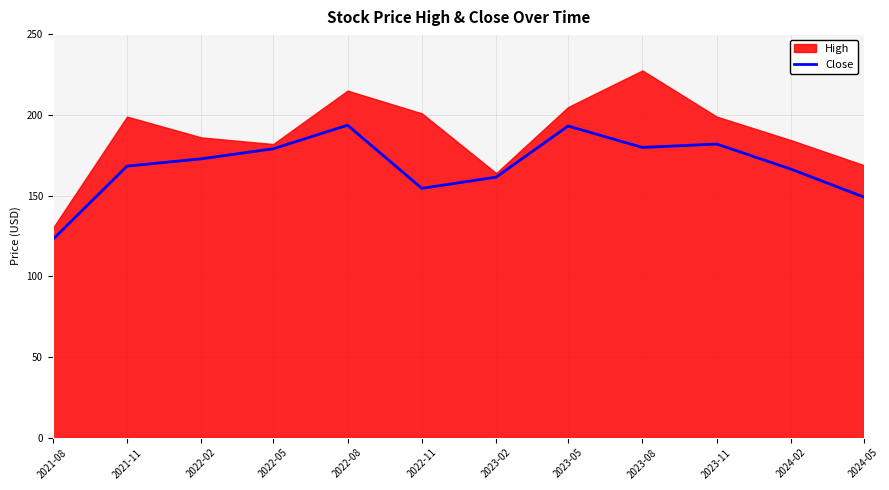

Where is the first local minimum?

2022-11